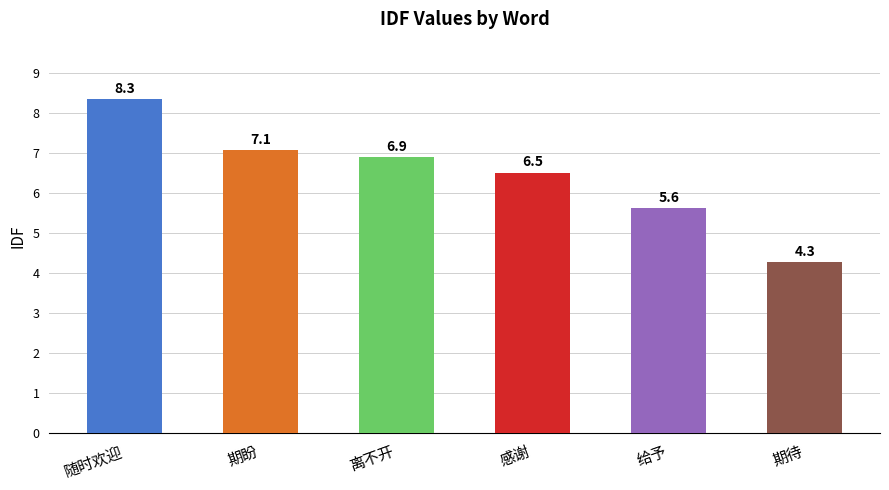

What is the average value?

6.5